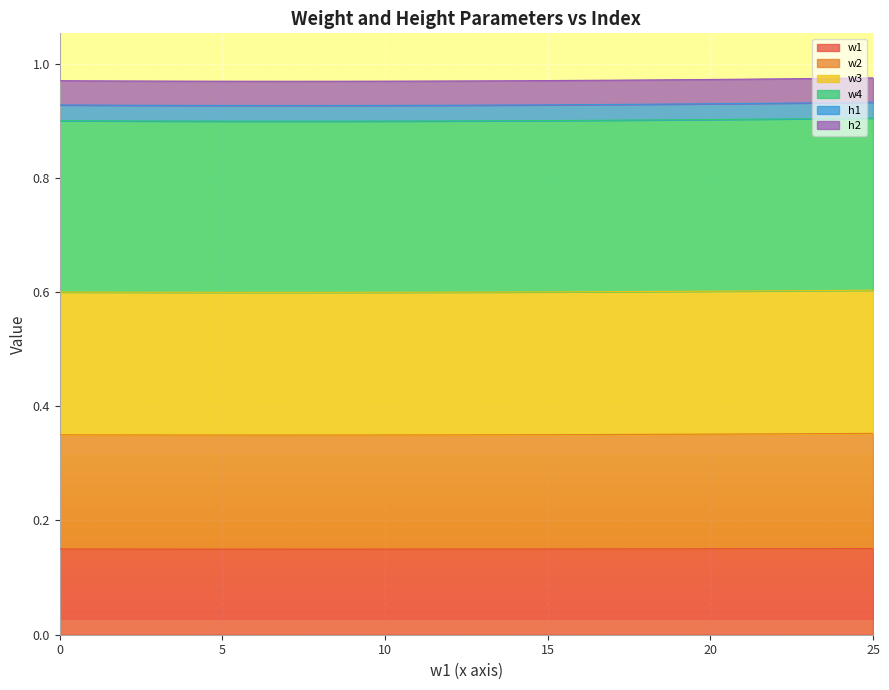

Count the w2 values in the range 0 to 1.

26